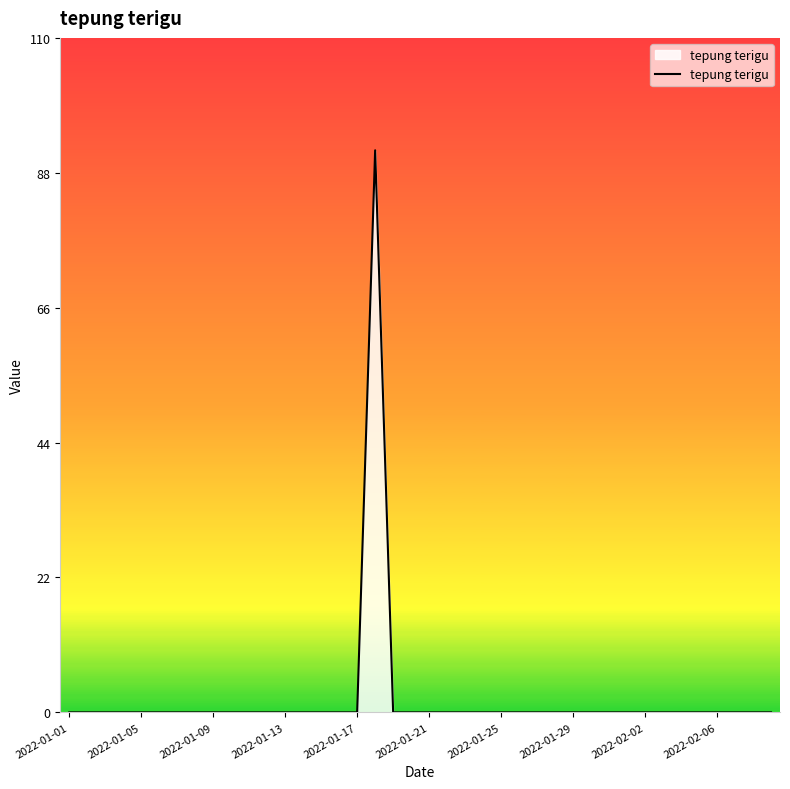

What is the maximum value shown in the chart?

92.4